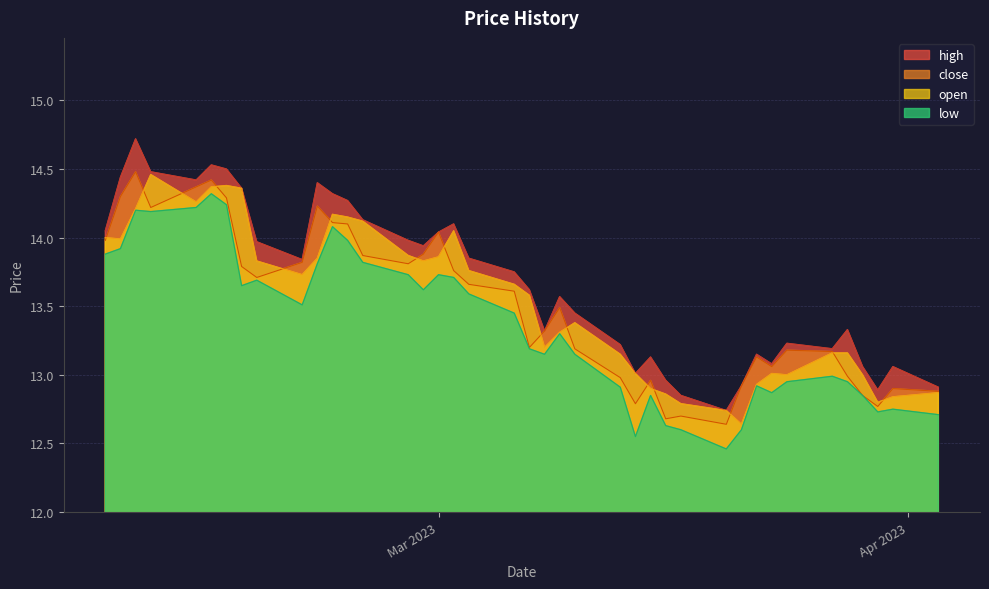

Which series has the largest total across all categories?

high